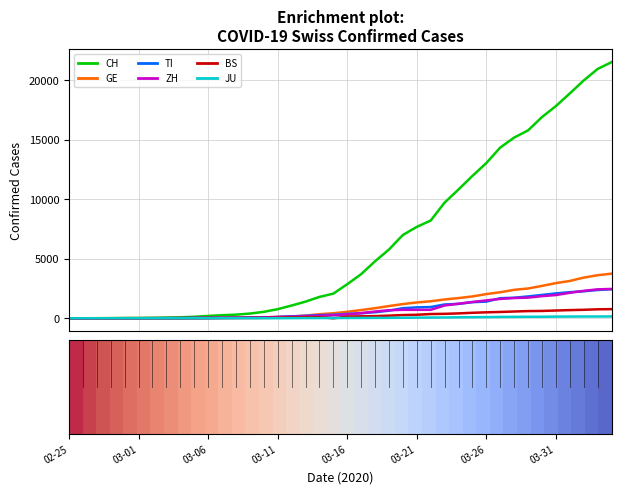

What is the greatest value displayed?

21535